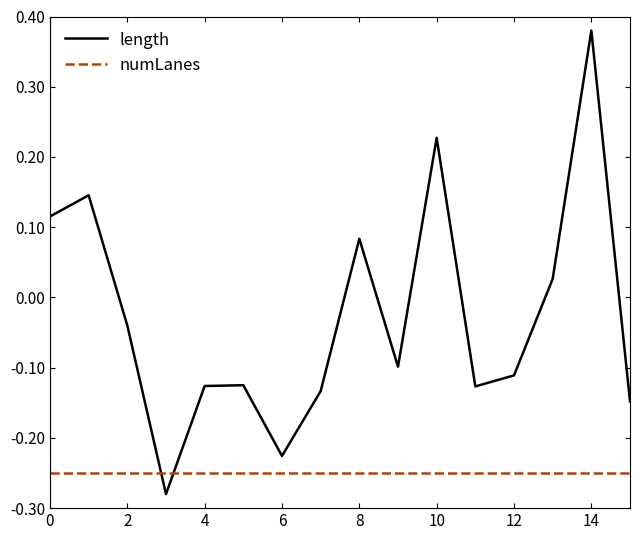

Which series has the largest range (max minus min)?

length